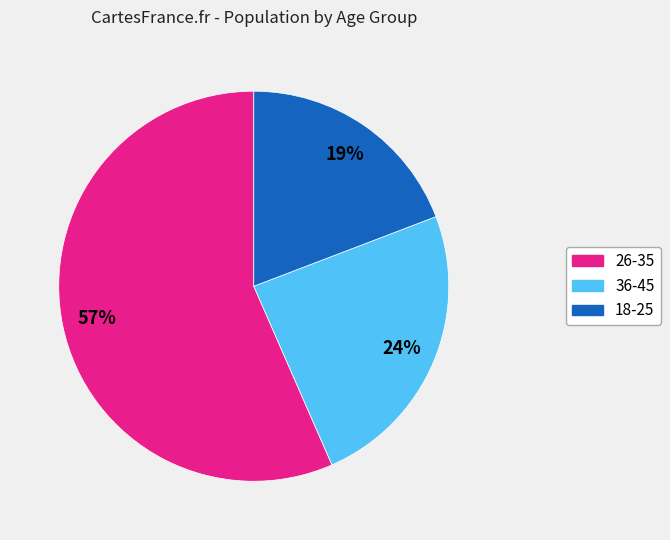

Rank the categories by value from highest to lowest.

26-35, 36-45, 18-25